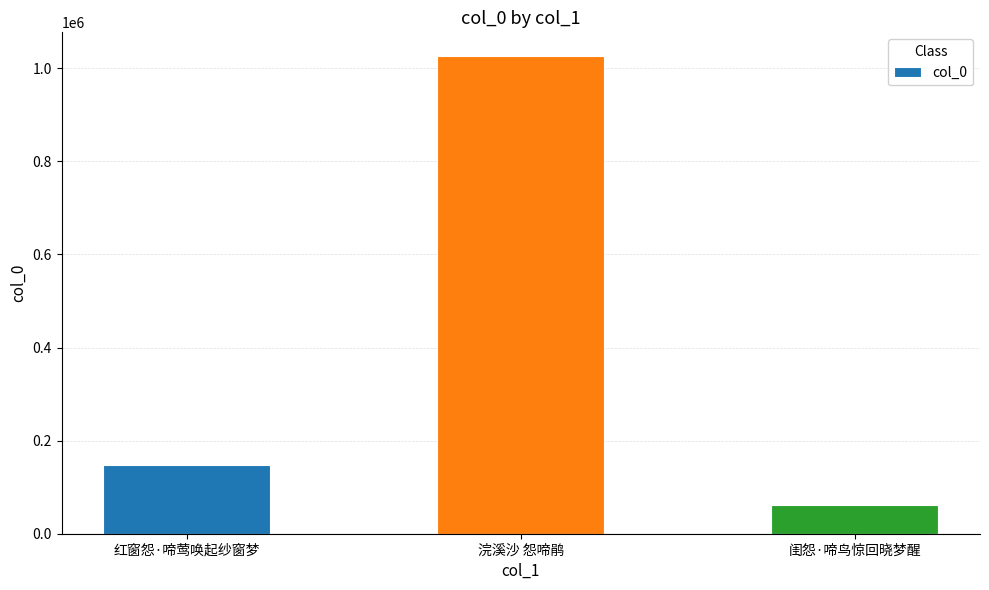

How many bars are there in total?

3